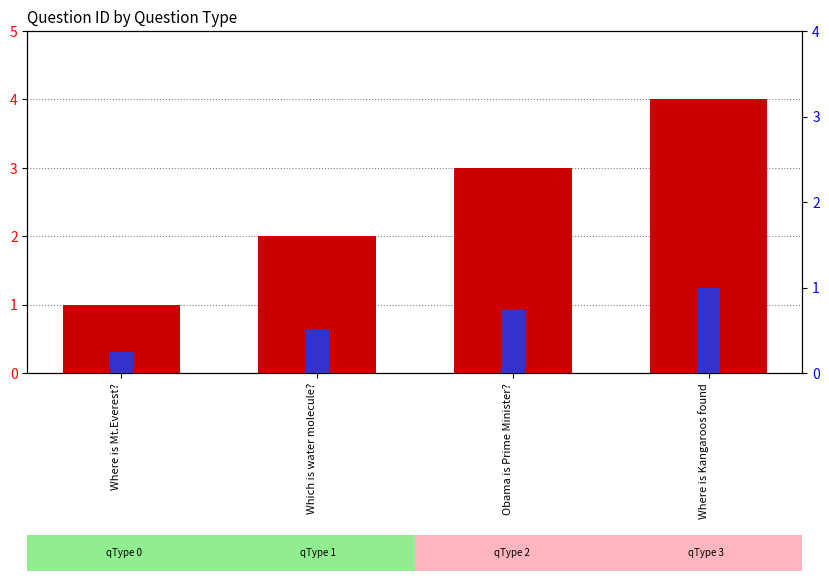

What is the difference between the qType (percentile) values at Where is Mt.Everest? and Which is water molecule??

0.2